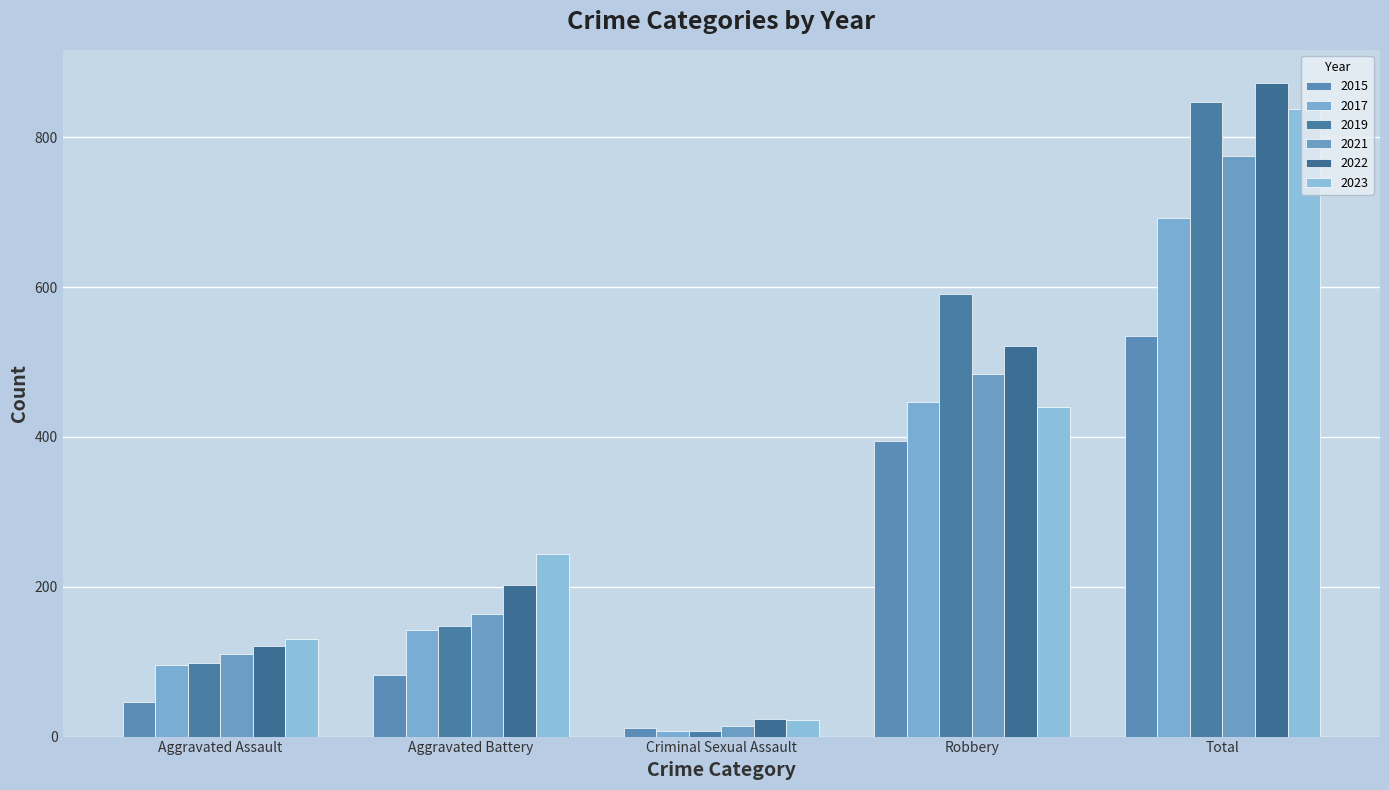

Is it true that 2017 equals 13 at Criminal Sexual Assault?

False